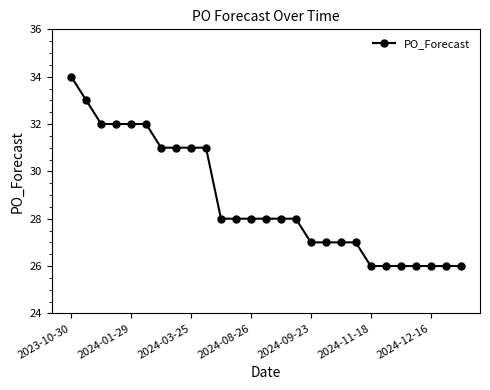

What is the minimum value shown in the chart?

26